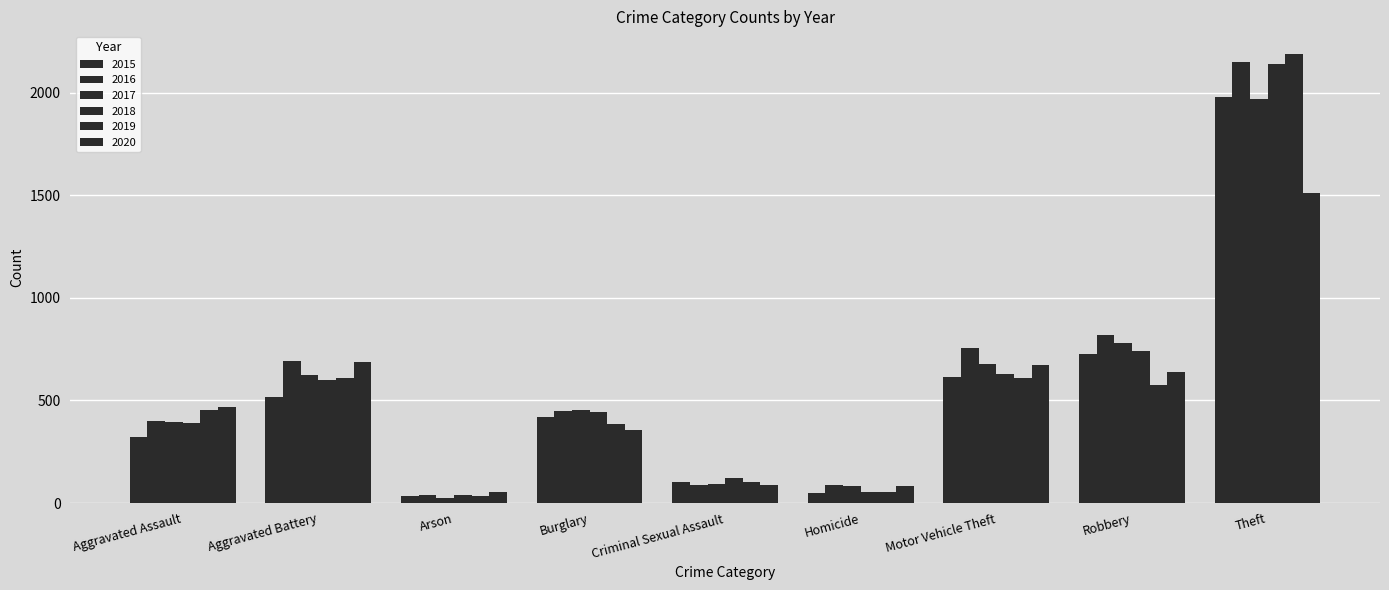

Reading left to right, what are all the values shown in this chart?

2015: 323	515	35	421	105	50	614	726	1981
2016: 402	691	40	451	87	87	756	819	2148
2017: 396	623	23	453	91	82	680	780	1968
2018: 392	600	37	443	123	56	631	741	2140
2019: 452	608	32	383	102	53	611	577	2190
2020: 466	686	55	357	89	81	673	637	1512